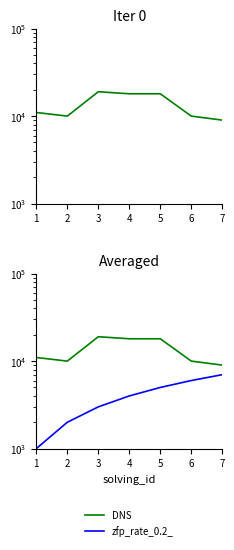

At which label does elapsed_time reach its peak?

3